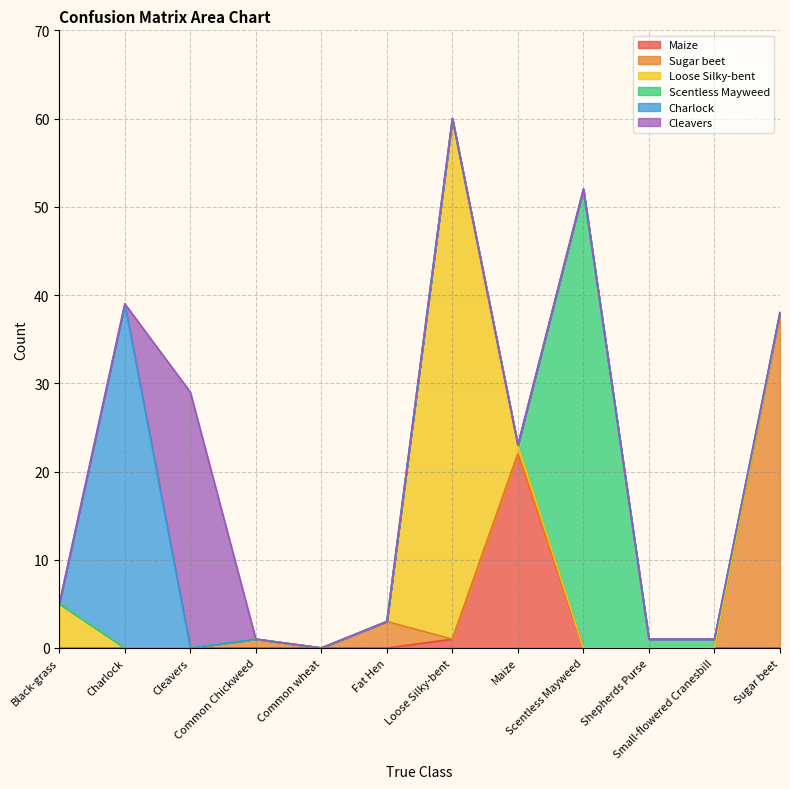

What is the average value of the Maize series?

2